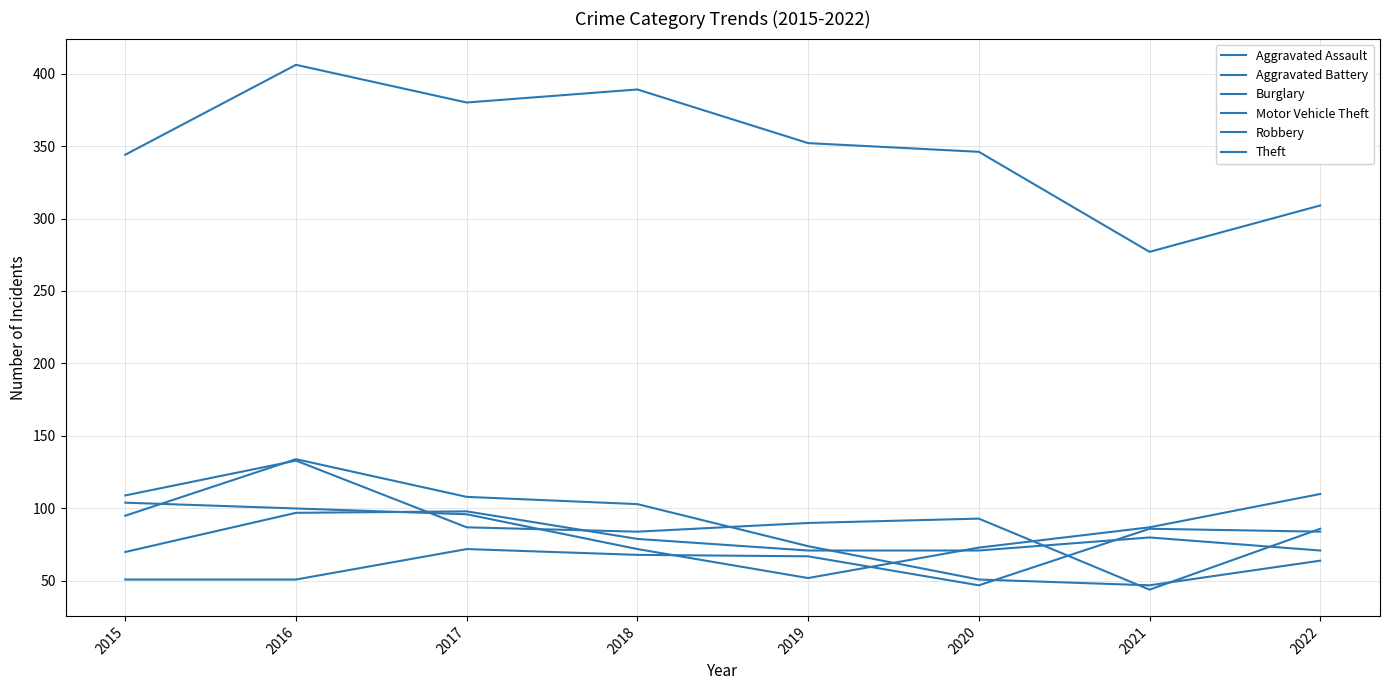

How many lines are shown in the chart?

6